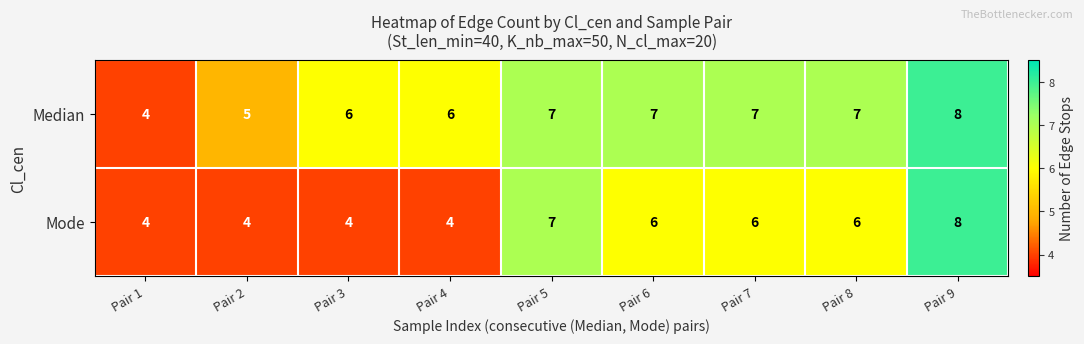

What value does the Median series have at Pair 3?

6